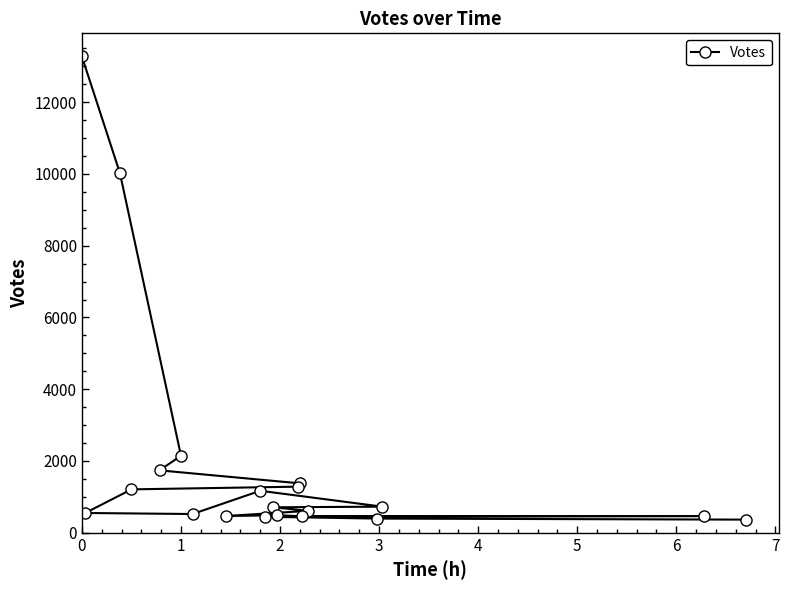

What is the sum of all values?

38430